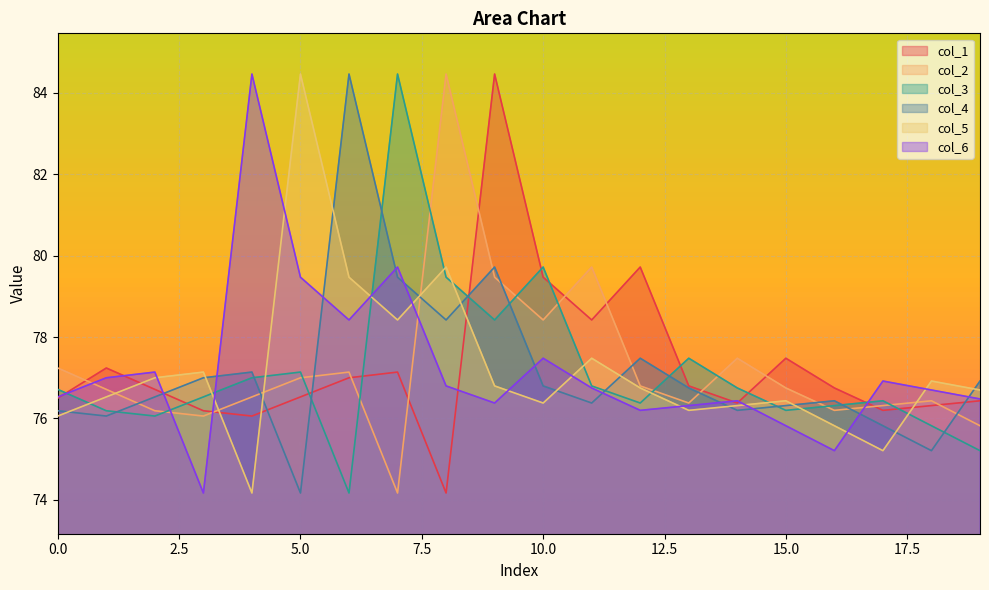

Between which two adjacent categories do col_3 and col_6 first intersect?

0 and 1